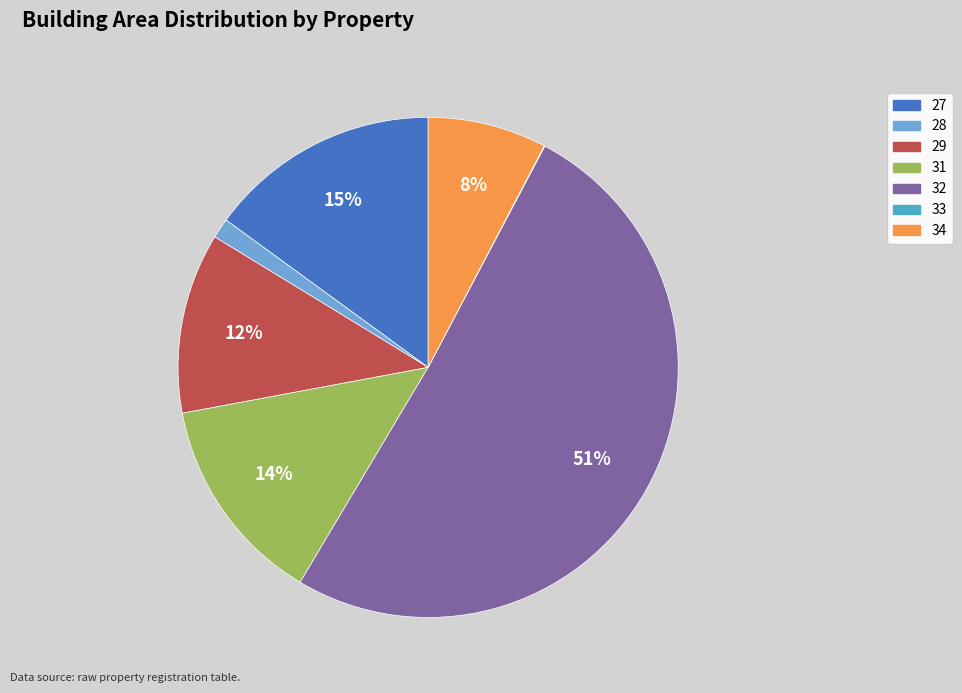

True or false: 31 accounts for 2% of the total.

False